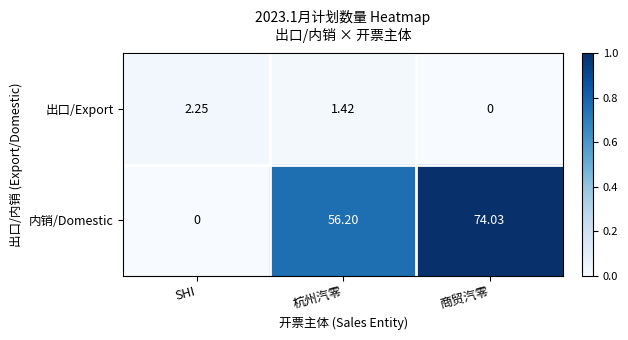

At which category does the chart reach its peak across all series?

商贸汽零